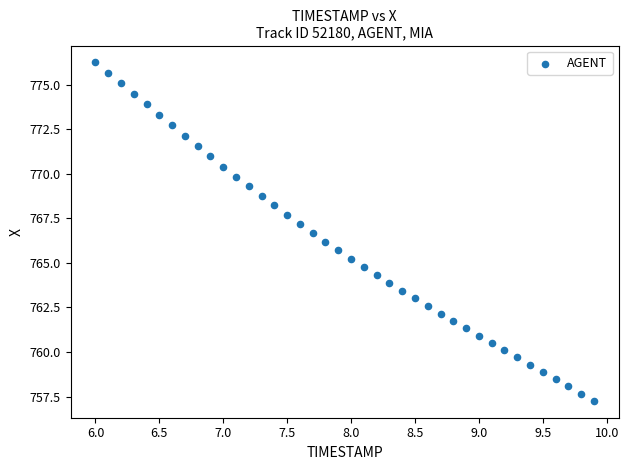

What is the range of Y values (max minus min)?

19.0